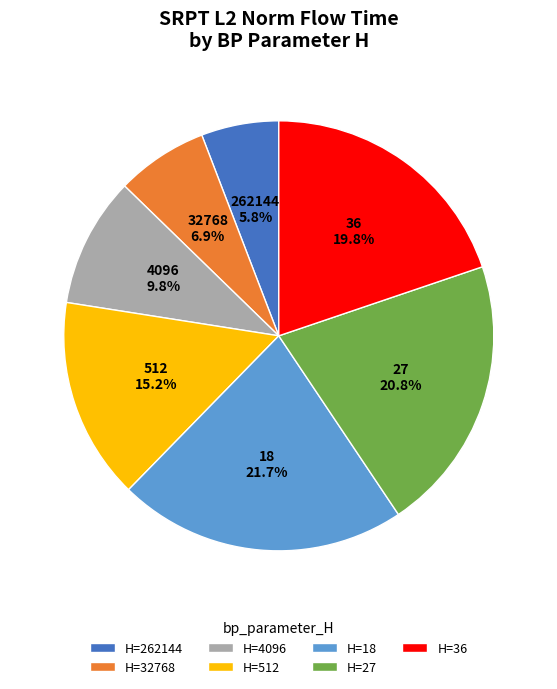

Does H=27 account for over 50% of the chart?

No